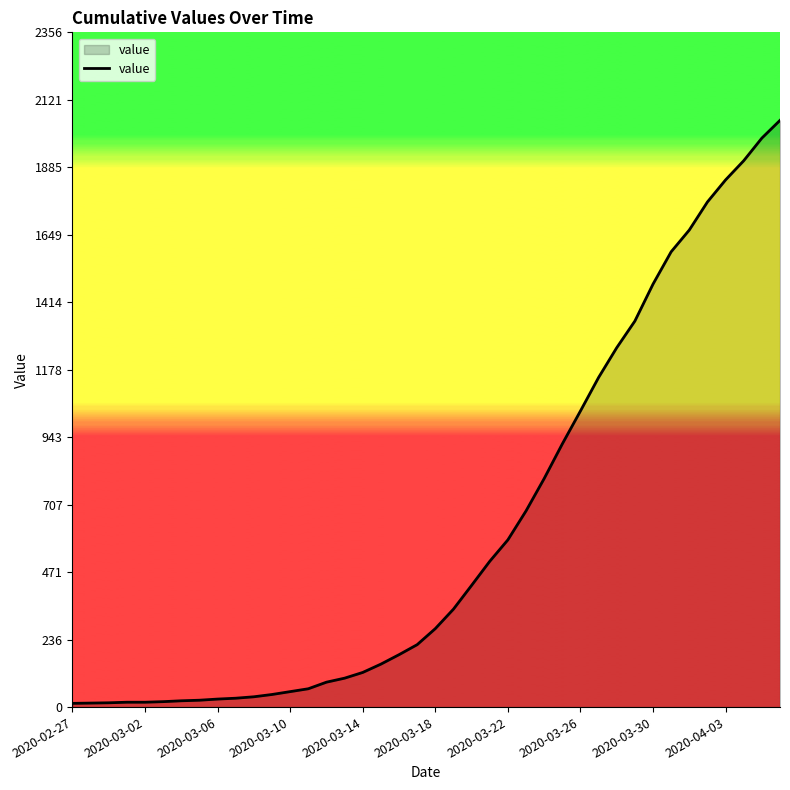

How many lines are shown in the chart?

1